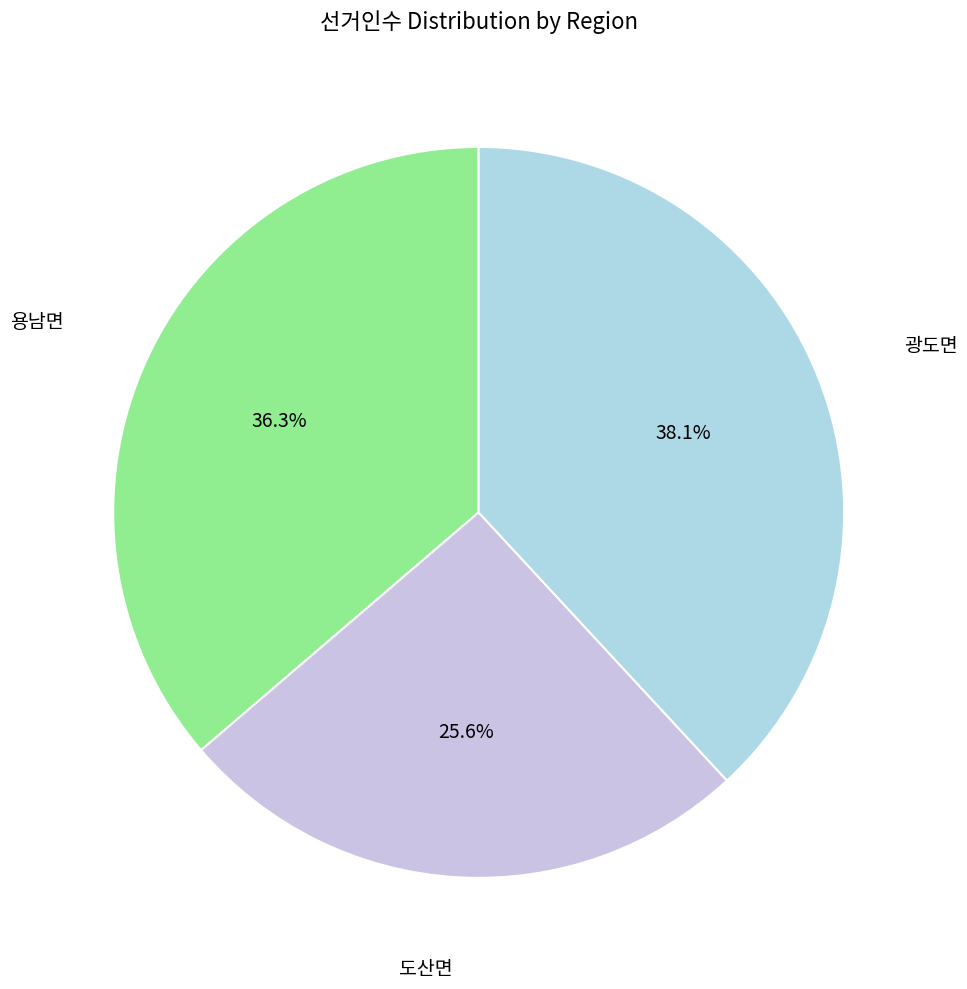

What is the largest slice in the pie chart?

광도면